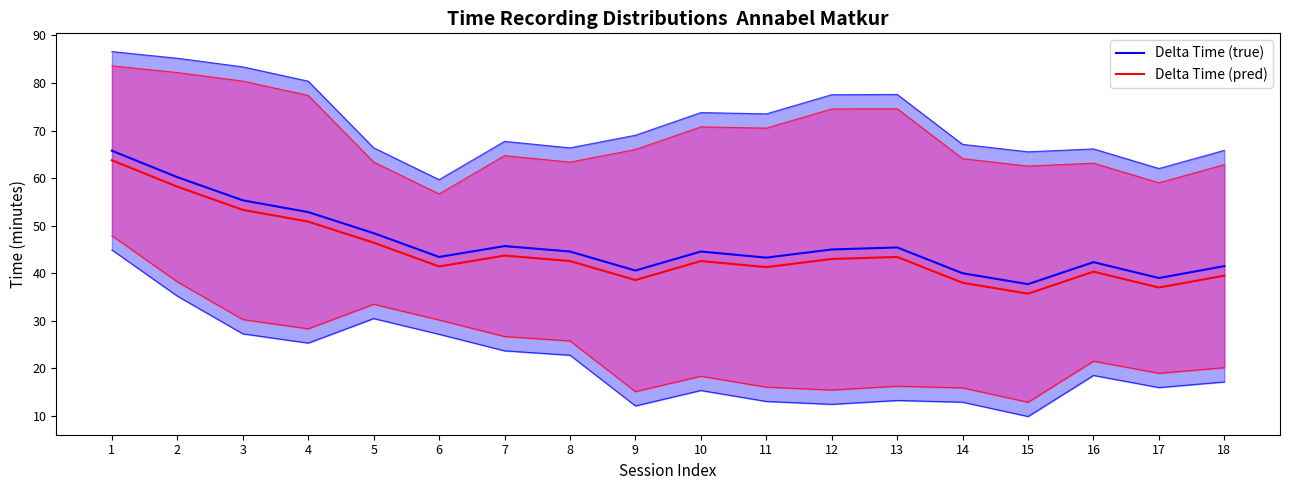

Which series has the largest range (max minus min)?

Delta Time (true)